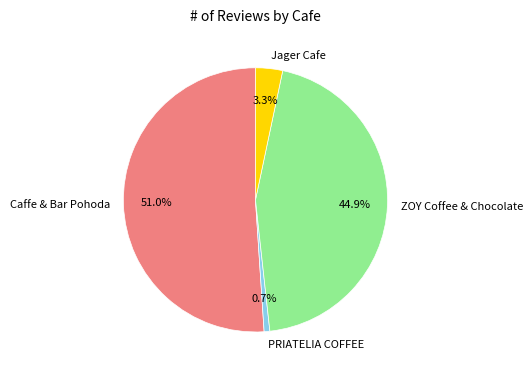

To the nearest percent, what is the combined percentage of Jager Cafe and Caffe & Bar Pohoda?

54%